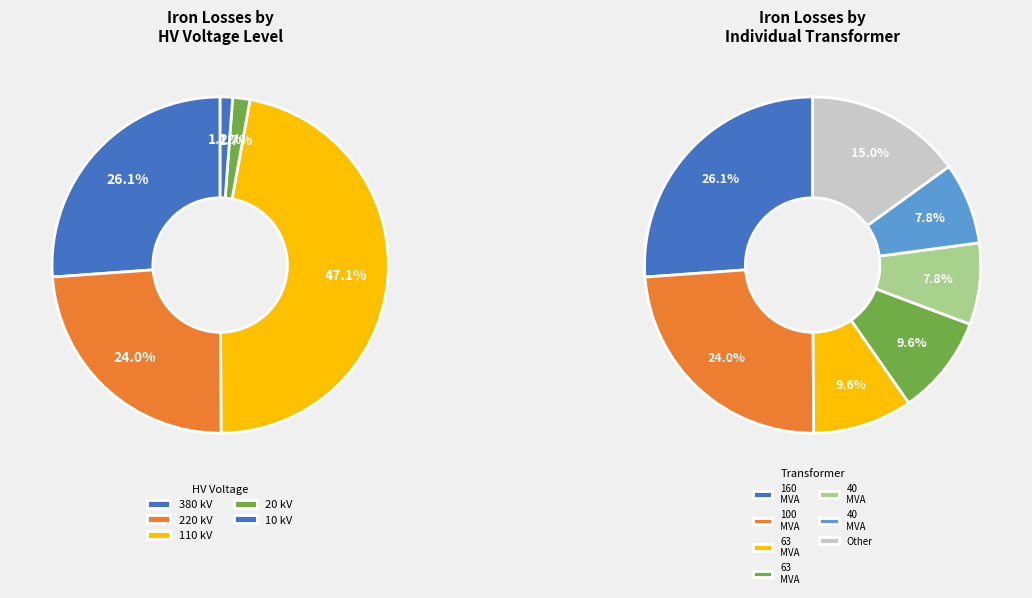

Does 110 represent more than half of the total?

No